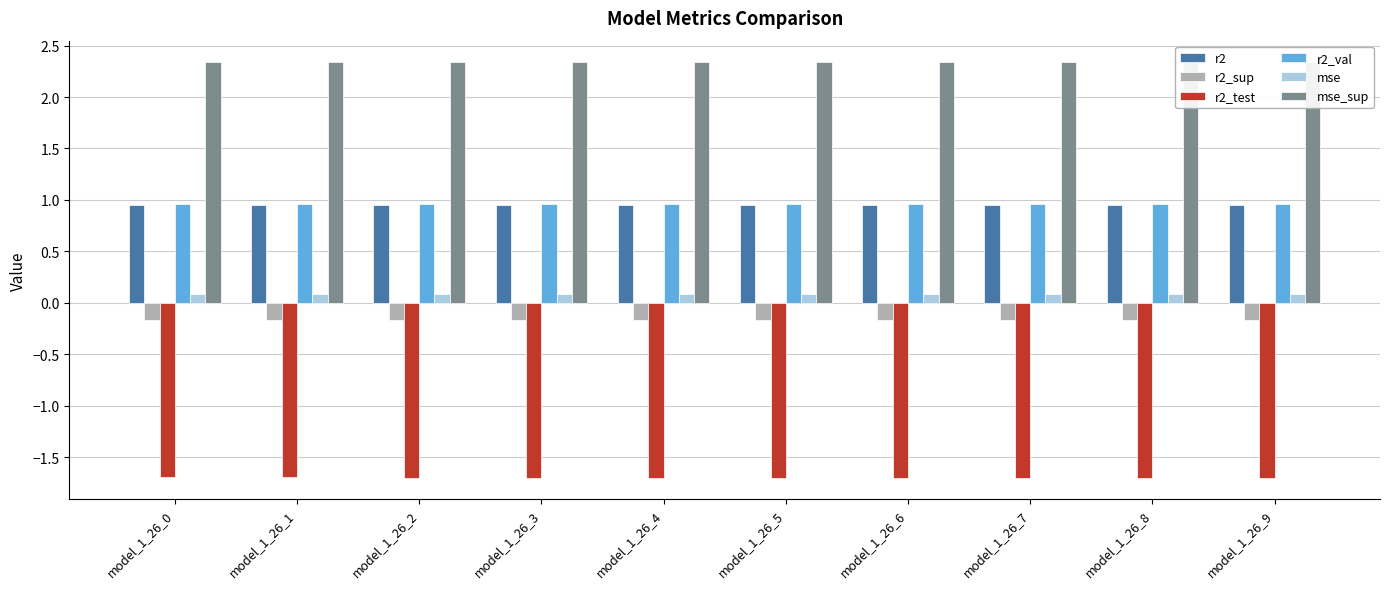

At how many categories does at least one series exceed 1?

10